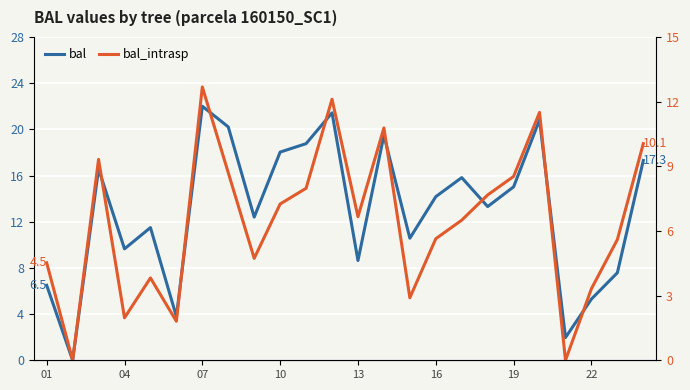

Does the chart display data point markers on the line(s)?

No